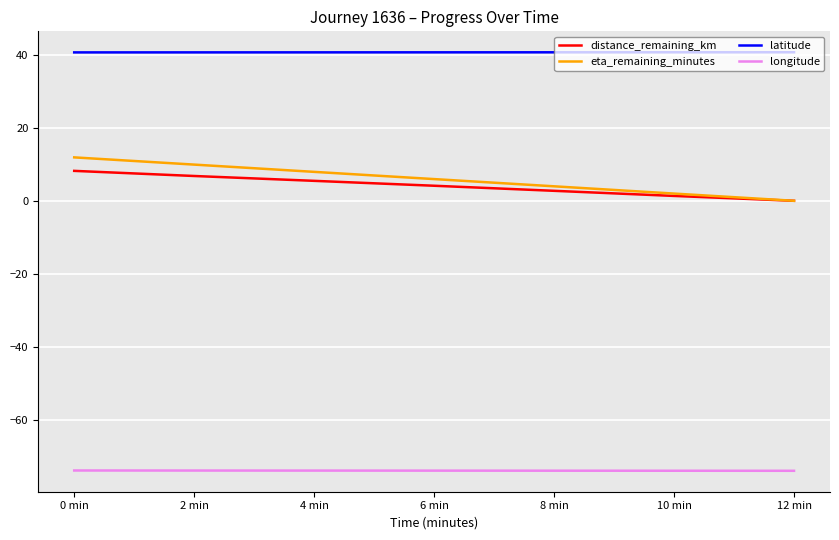

What is the average value of the longitude series?

-74.0